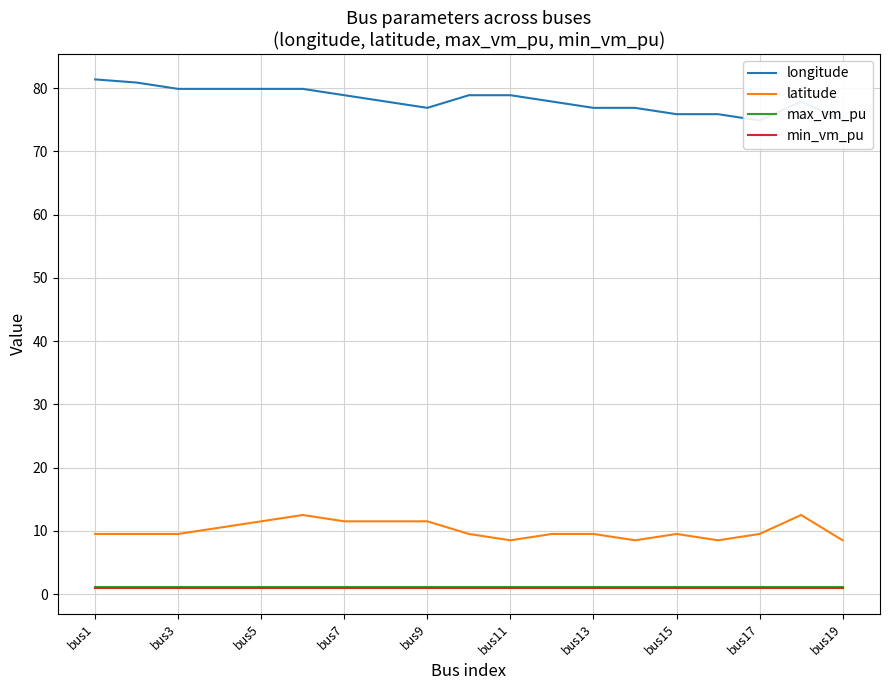

True or false: longitude has more than 2 interior local peaks.

False